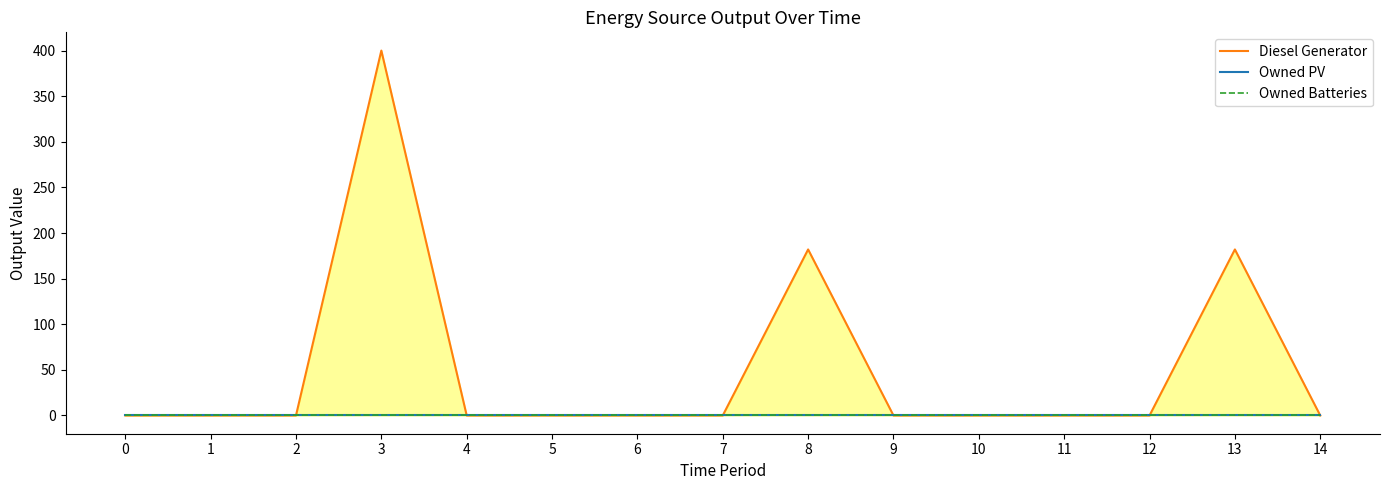

What is the difference between the maximum and second lowest values in the Diesel Generator series?

400